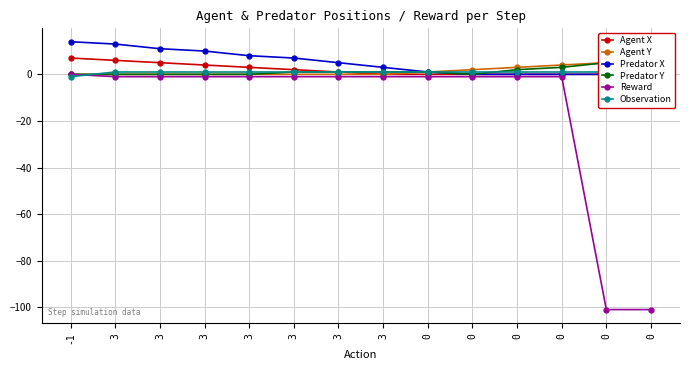

The value of Agent Y at 0 is 1. True or false?

False